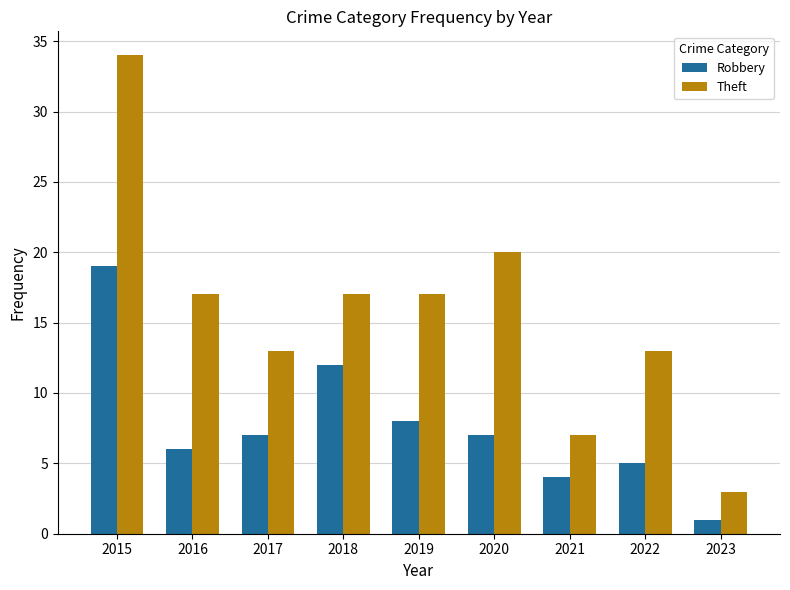

List the series in order of their overall mean, lowest first.

Robbery, Theft